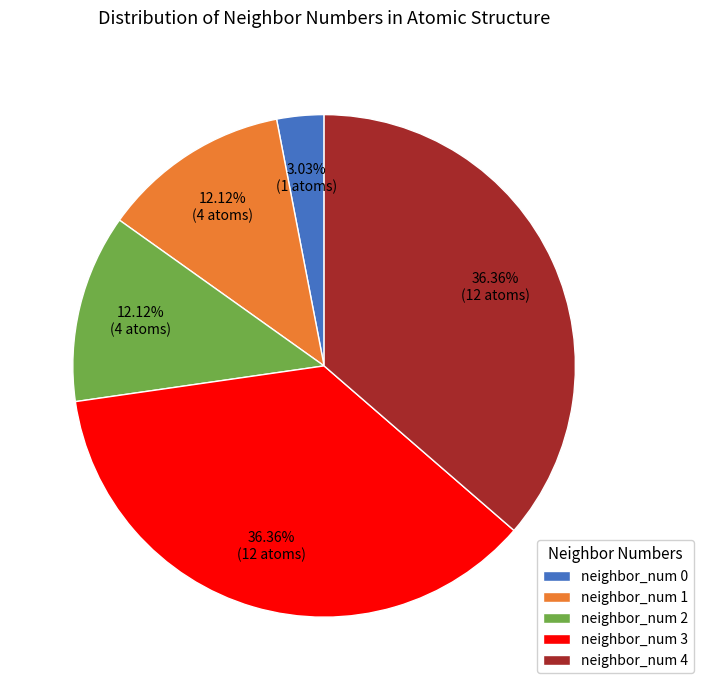

How much of the chart is everything except neighbor_num 3?

63.6%